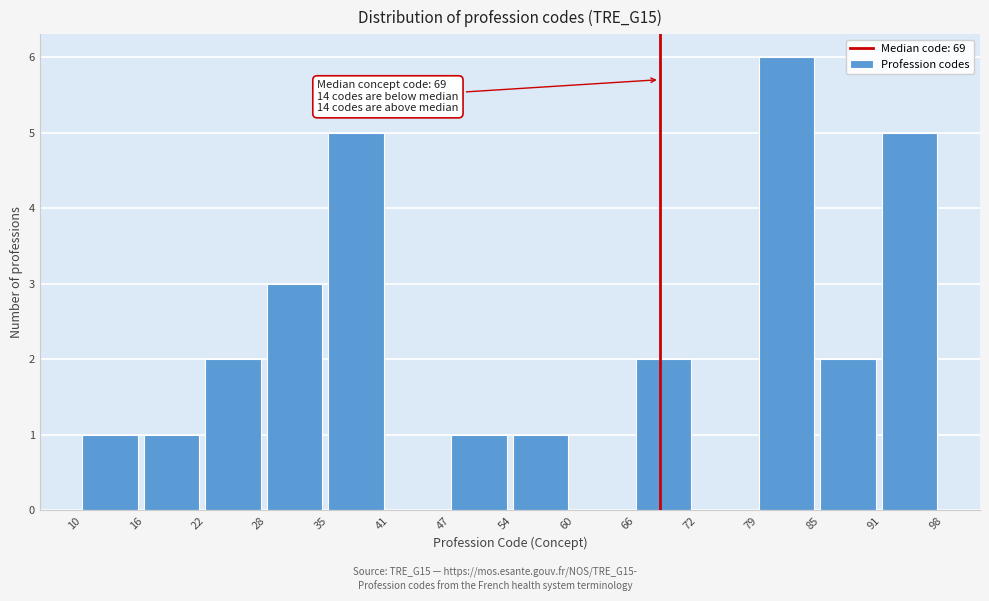

Which range on the x-axis has the tallest bar?

79 to 85